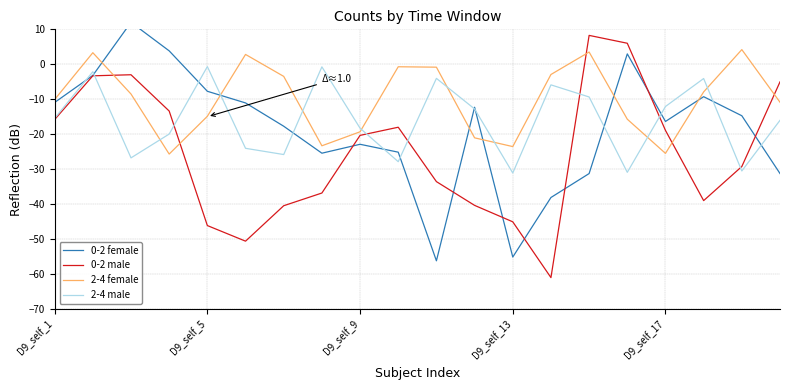

At which label does 0-2 male first exceed -20?

D9_self_1